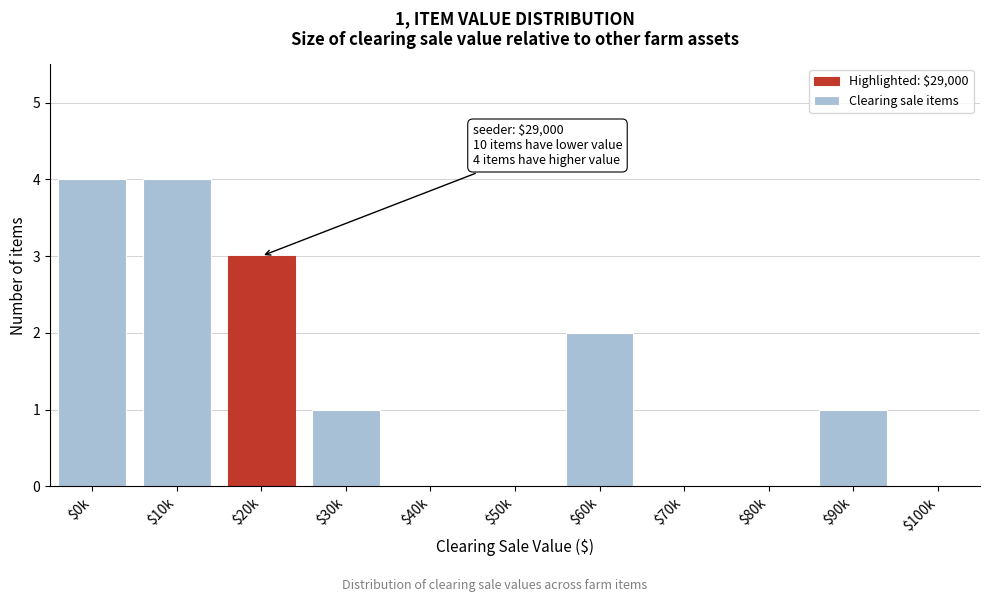

The chart shows a value of 1 at $40k. True or false?

False